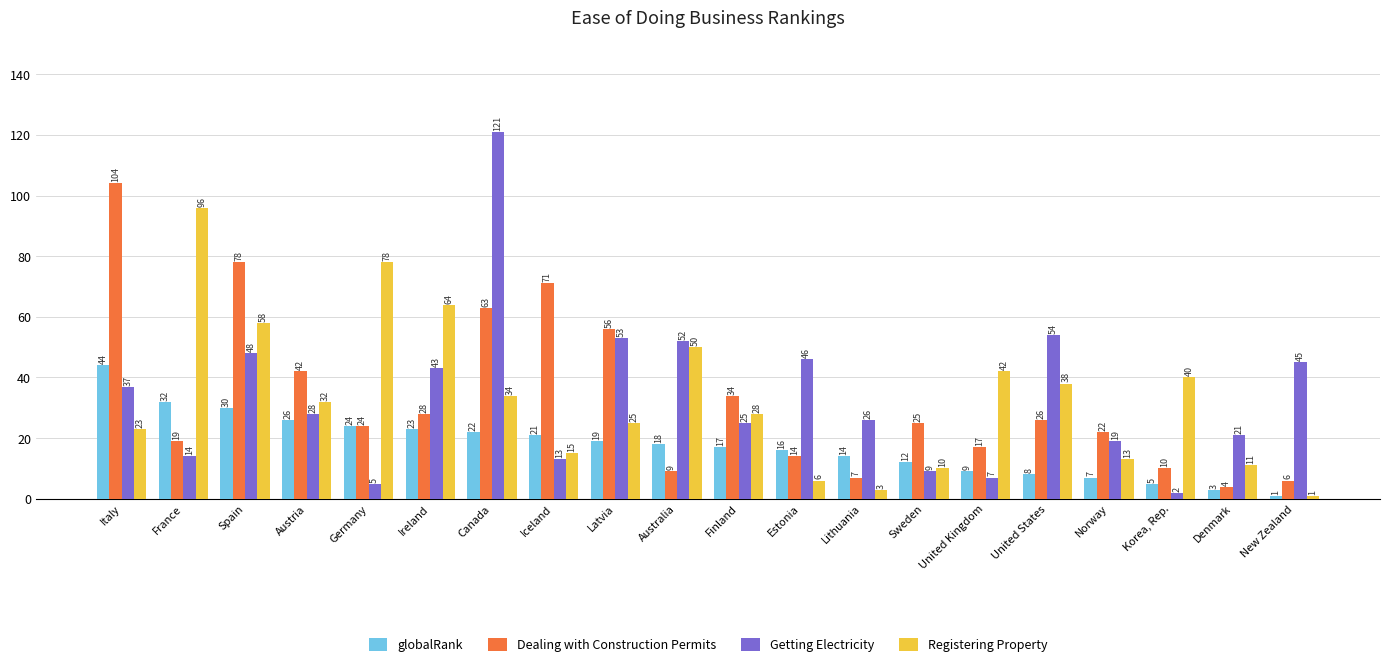

Reading left to right, list all the values displayed in this chart.

globalRank: 44	32	30	26	24	23	22	21	19	18	17	16	14	12	9	8	7	5	3	1
Dealing with Construction Permits: 104	19	78	42	24	28	63	71	56	9	34	14	7	25	17	26	22	10	4	6
Getting Electricity: 37	14	48	28	5	43	121	13	53	52	25	46	26	9	7	54	19	2	21	45
Registering Property: 23	96	58	32	78	64	34	15	25	50	28	6	3	10	42	38	13	40	11	1